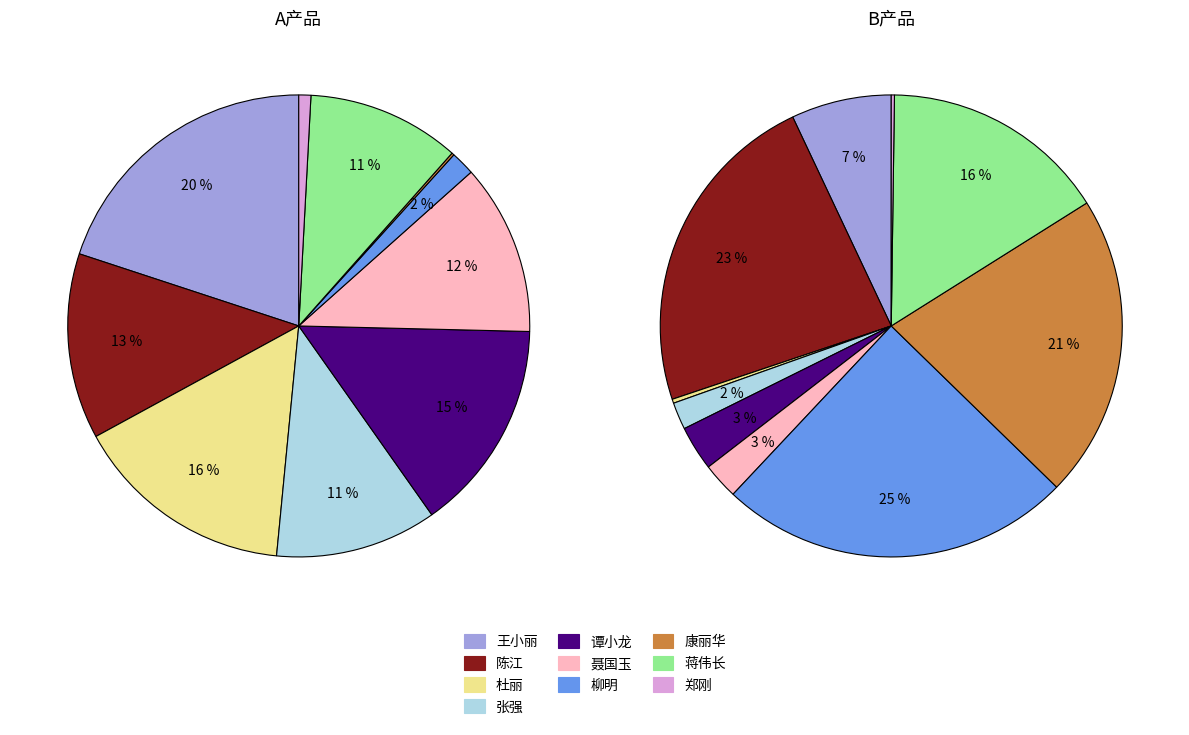

Is it true that 郑刚 is 0% of the pie?

True